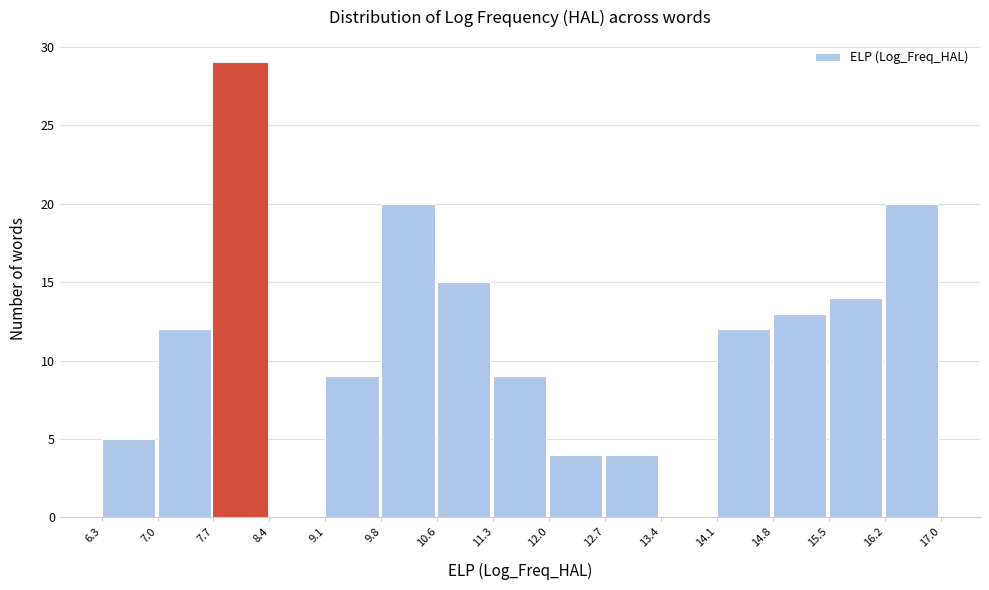

Reading left to right, list every bar in this chart as the range it spans on the x-axis followed by its height. The values are not printed on the chart, so give them approximately, as read against the axis.

6.3 to 7.0: 5
7.0 to 7.7: 12
7.7 to 8.4: 29
8.4 to 9.1: 0
9.1 to 9.8: 9
9.8 to 10.6: 20
10.6 to 11.3: 15
11.3 to 12.0: 9
12.0 to 12.7: 4
12.7 to 13.4: 4
13.4 to 14.1: 0
14.1 to 14.8: 12
14.8 to 15.5: 13
15.5 to 16.2: 14
16.2 to 17.0: 20